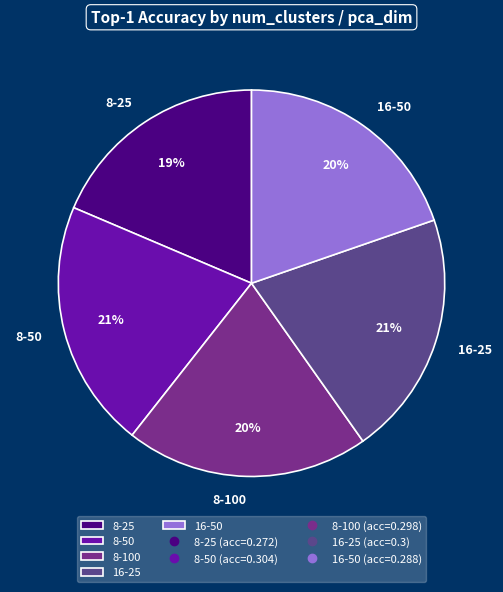

Is it true that 8-100 is 5% of the pie?

False